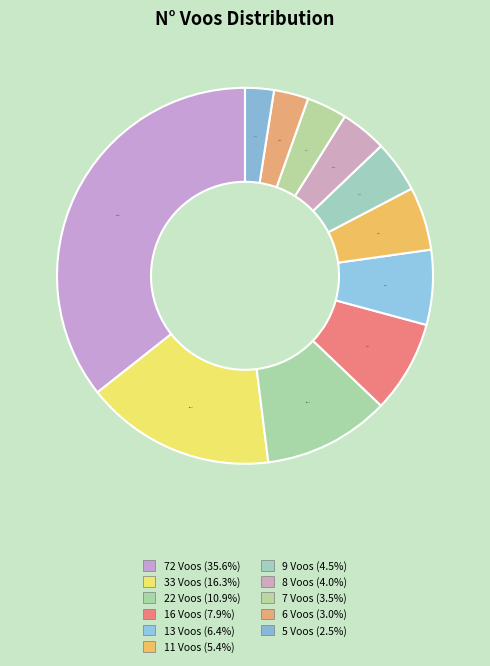

Between 8 Voos and 11 Voos, which is larger?

11 Voos